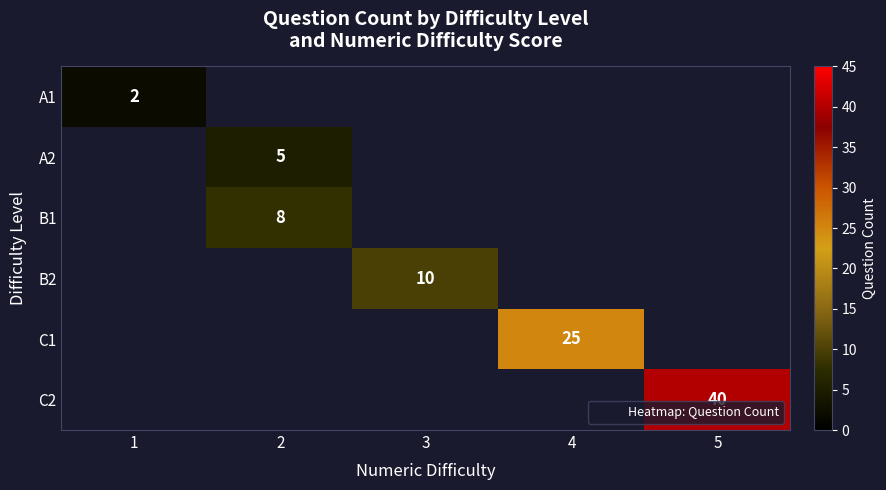

What is the sum of all A2 values?

5